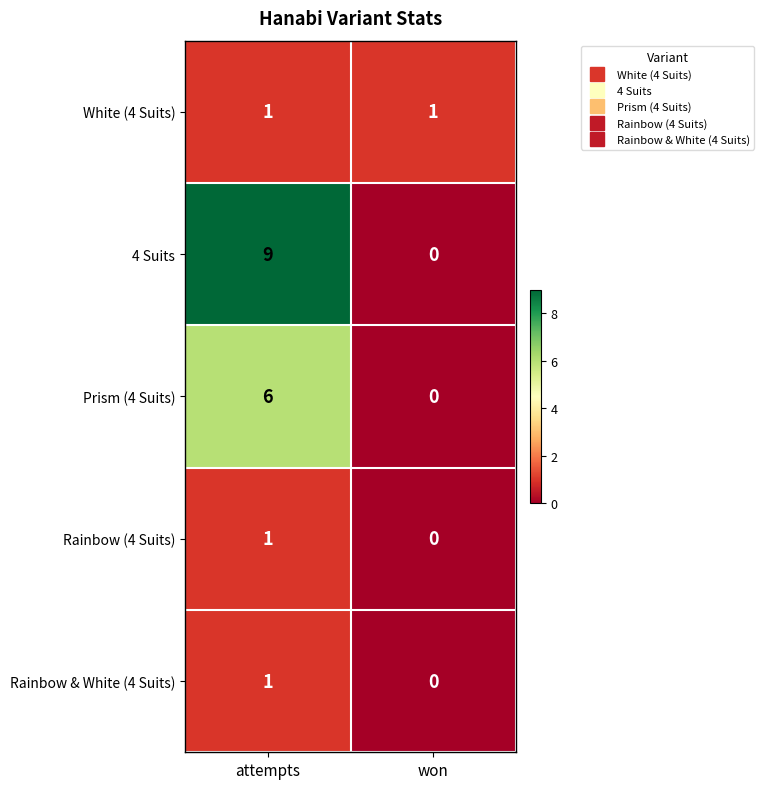

Reading left to right, transcribe all the data shown in this chart.

White (4 Suits): 1	1
4 Suits: 9	0
Prism (4 Suits): 6	0
Rainbow (4 Suits): 1	0
Rainbow & White (4 Suits): 1	0